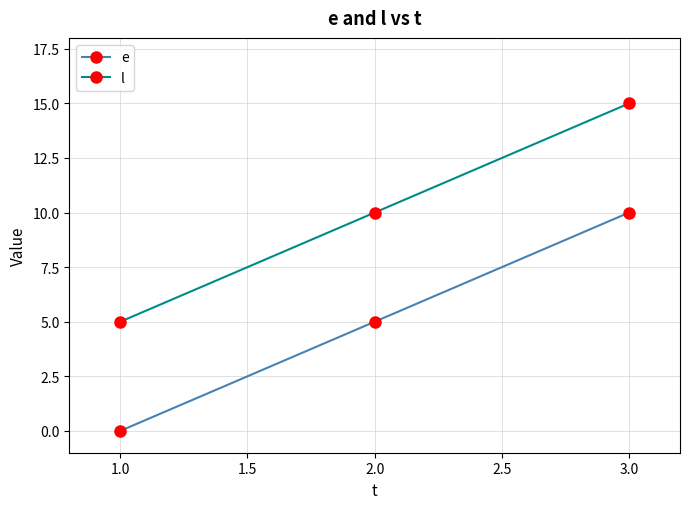

At which category is the sum across all series the highest?

3.0